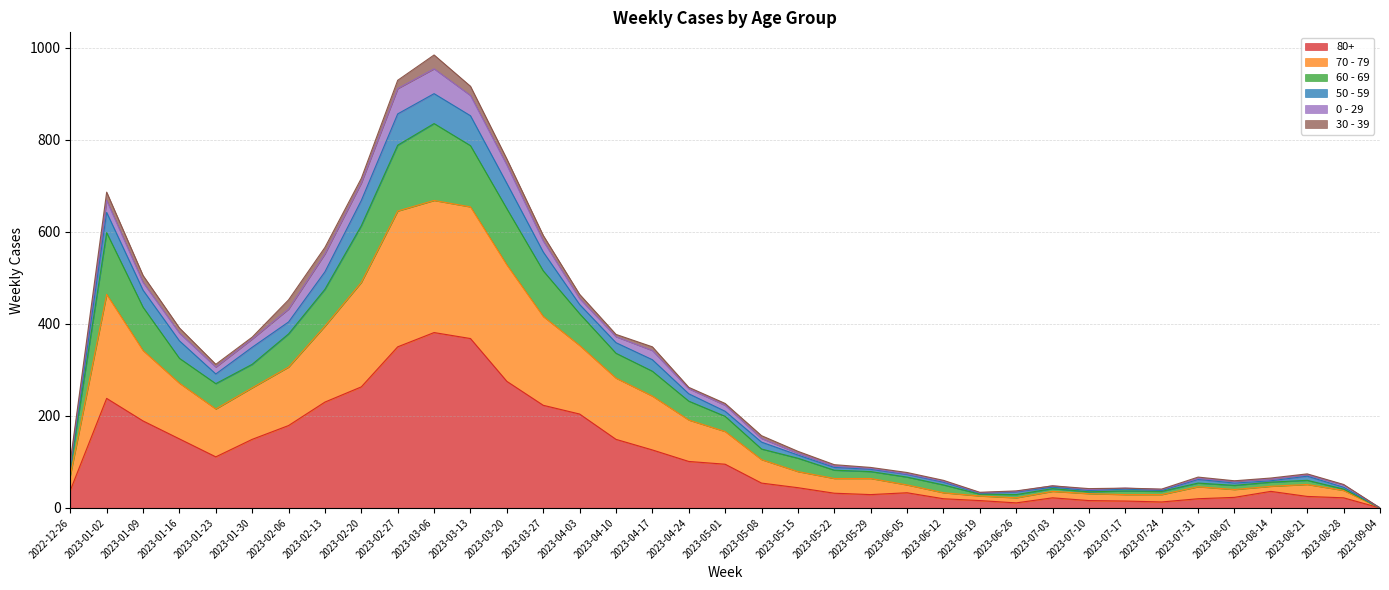

Is it true that 80+ equals 36 at 2023-04-24?

False